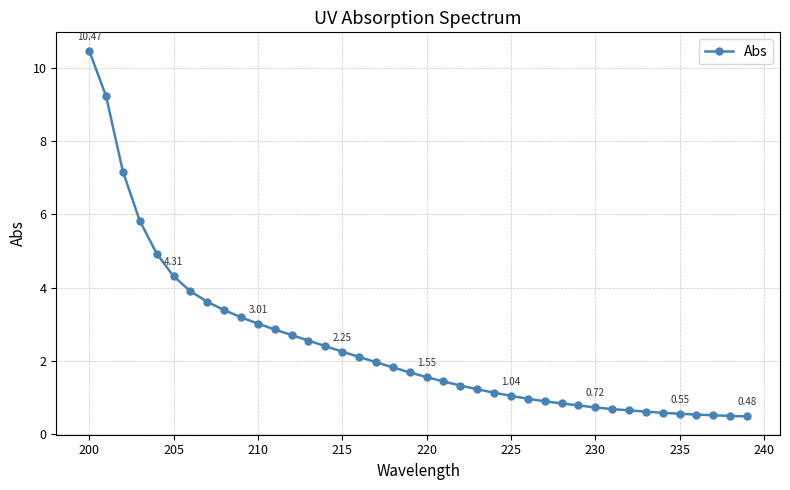

What is the difference between the second highest and minimum values?

8.8